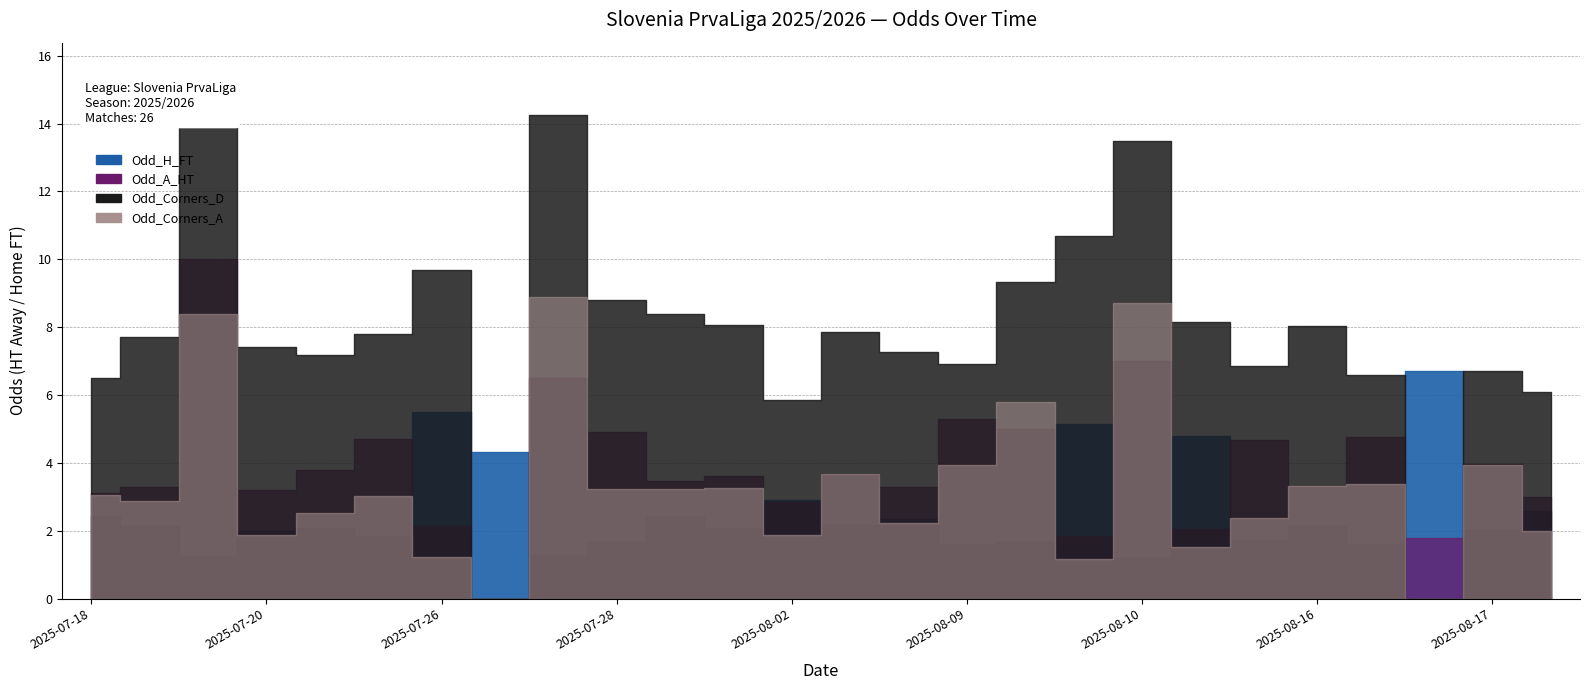

What is the difference between the second highest and minimum values in the Odd_A_HT series?

7.0